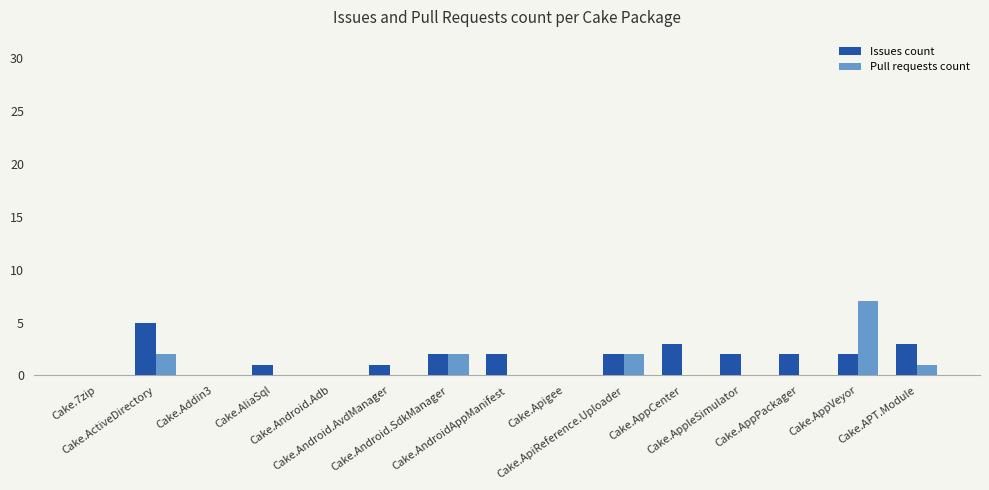

What is the maximum value for Pull requests count?

7